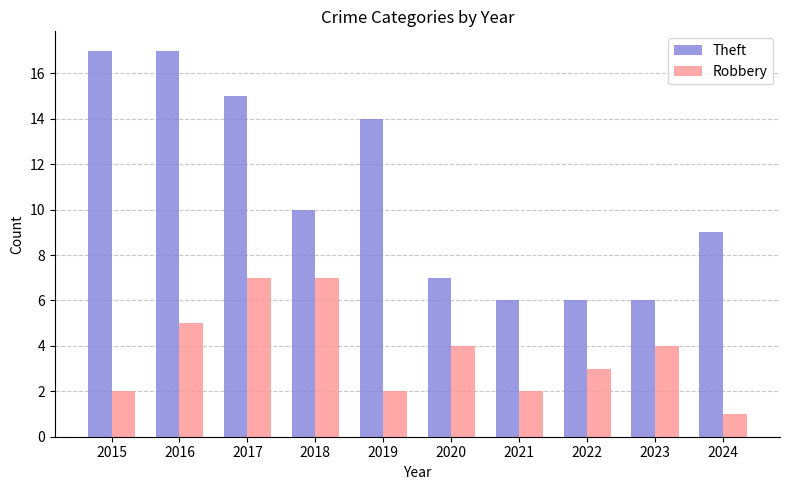

Reading left to right, transcribe all the data shown in this chart.

Theft: 17	17	15	10	14	7	6	6	6	9
Robbery: 2	5	7	7	2	4	2	3	4	1